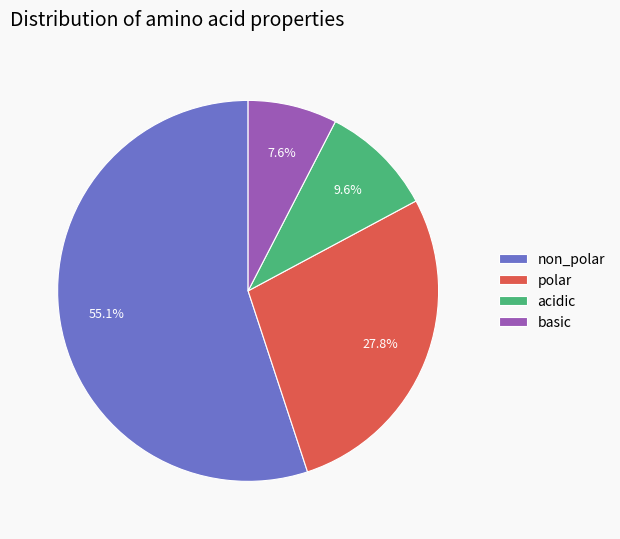

What percentage is the polar slice, to the nearest percent?

28%